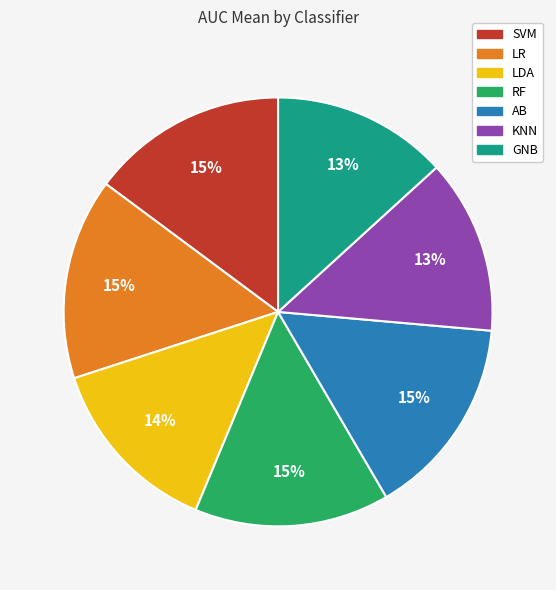

Combined, do GNB and RF account for over 50%?

No